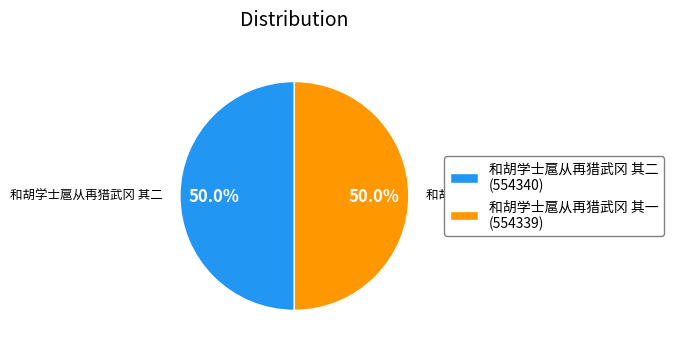

To the nearest percent, what percentage of the pie is 和胡学士扈从再猎武冈 其一?

50%